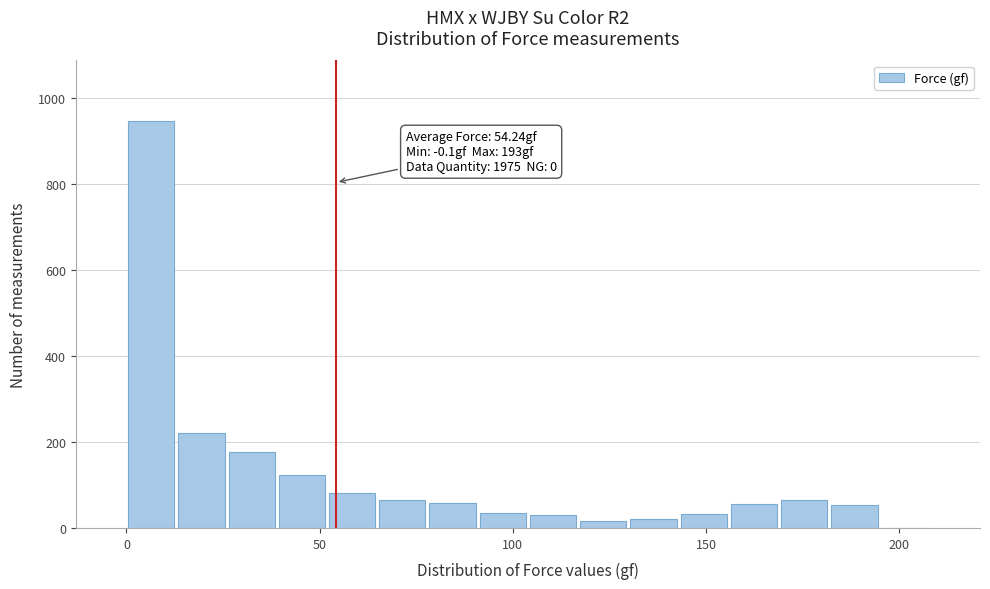

Read against the x-axis, roughly where is the centre of the tallest bar?

5